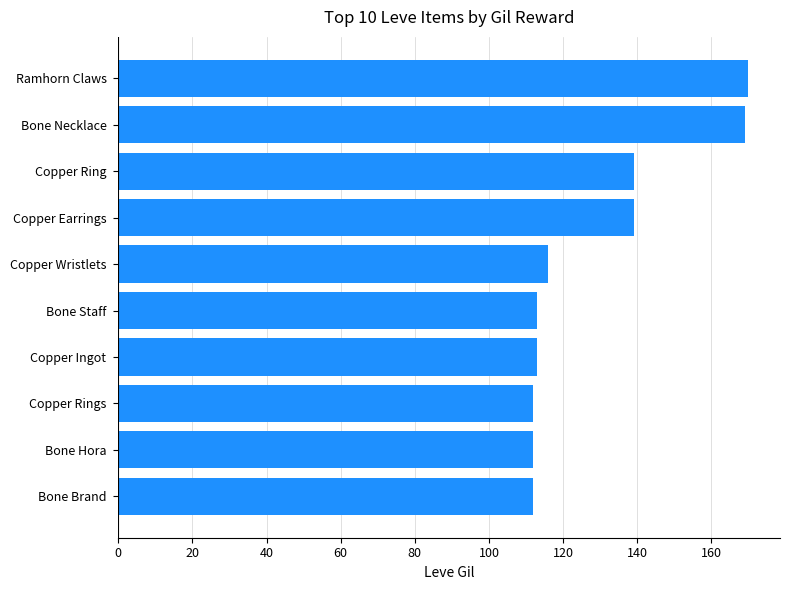

Reading bottom to top, list all the values displayed in this chart.

112	112	112	113	113	116	139	139	169	170